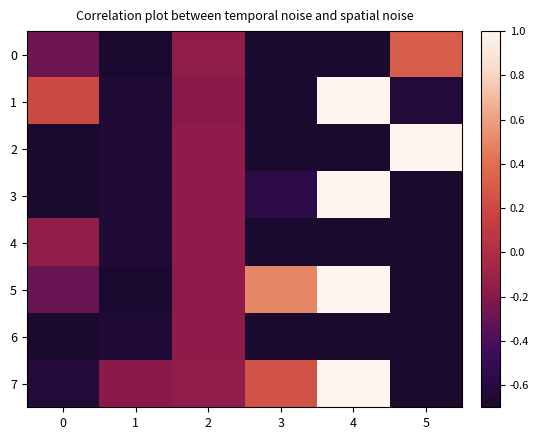

Which series has the widest spread of values?

1